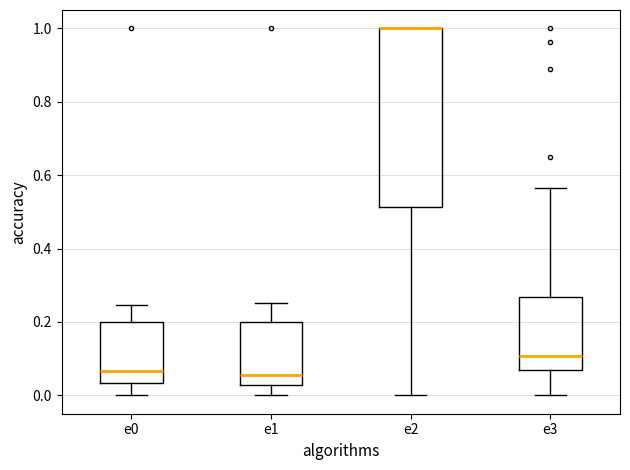

Reading left to right, read every box against the y-axis: the position of its median line, the range the box covers, and the ends of its whiskers. The values are not printed on the chart, so give them approximately, as read against the axis.

e0: median 0.06, box 0.04 to 0.20, whiskers 0.00 to 0.24
e1: median 0.06, box 0.02 to 0.20, whiskers 0.00 to 0.26
e2: median 1.00 (drawn on the box's upper edge), box 0.52 to 1.00, whiskers 0.00 to 1.00
e3: median 0.10, box 0.06 to 0.26, whiskers 0.00 to 0.56